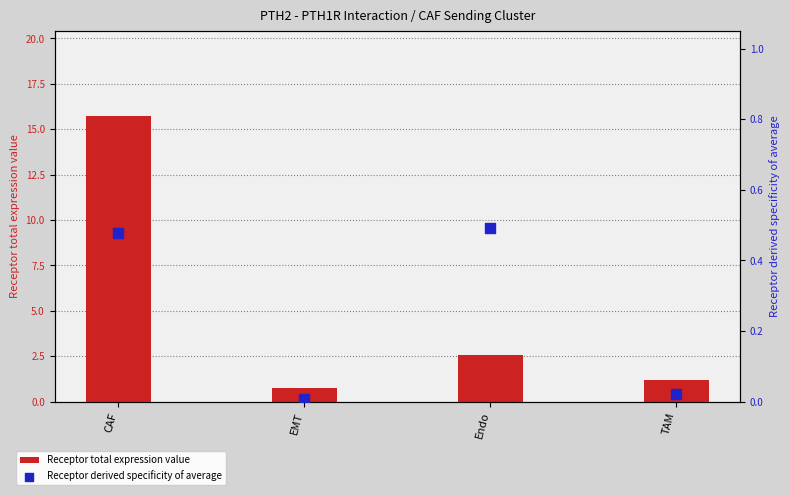

At which category is the sum across all series the highest?

CAF